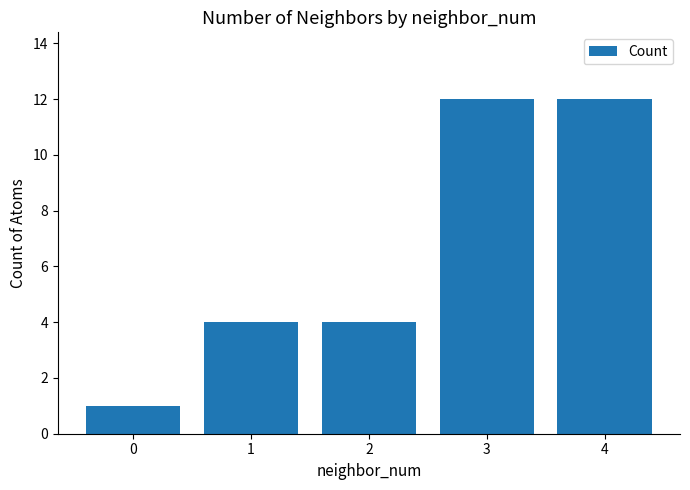

What is the value of the 5th bar from the left?

12